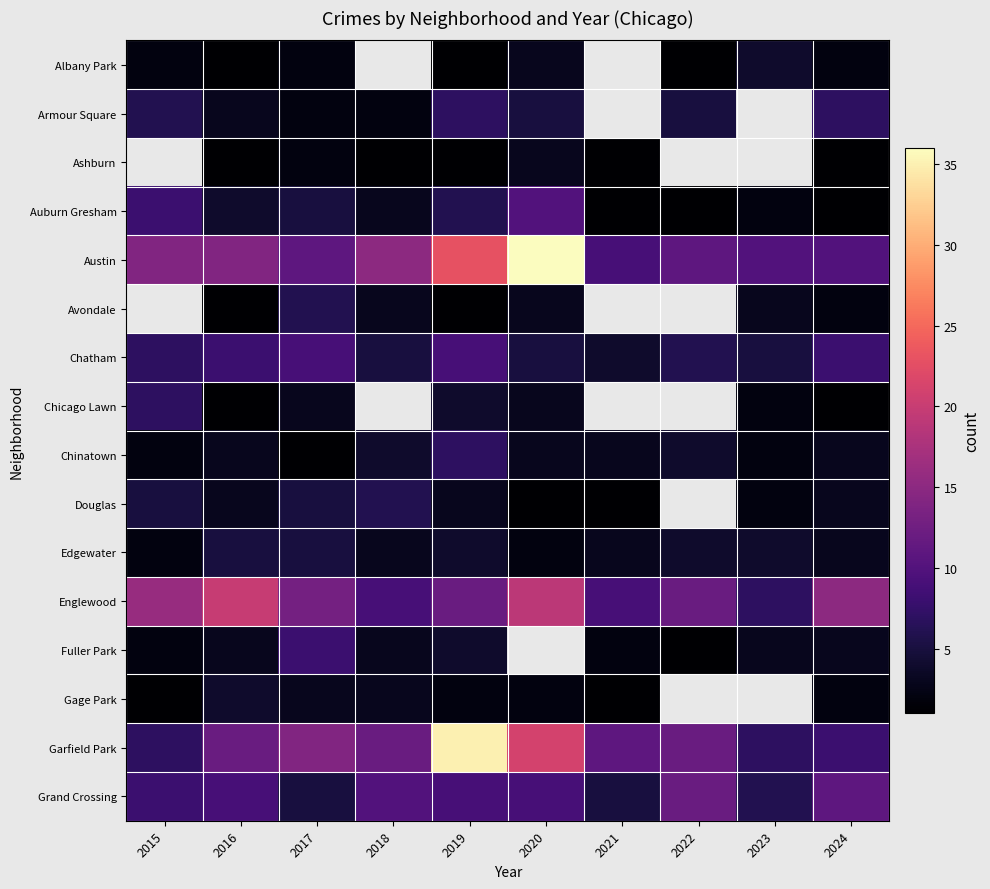

What is the minimum value for Gage Park?

1.0